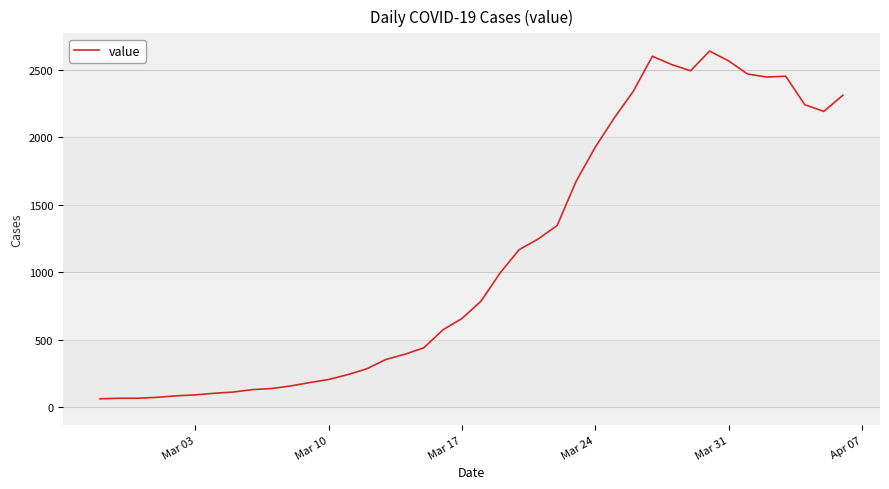

How many lines are shown in the chart?

1